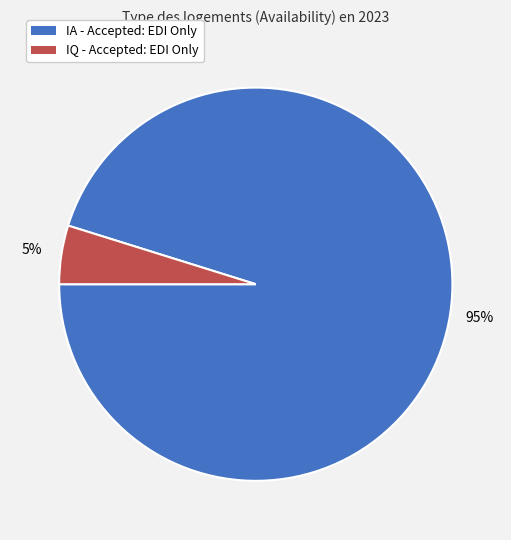

Is it true that IQ - Accepted: EDI Only is 5% of the pie?

True